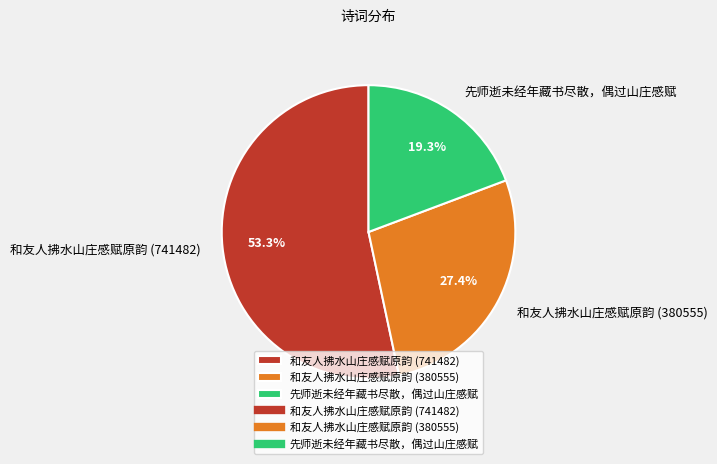

Does any single category account for the majority?

Yes